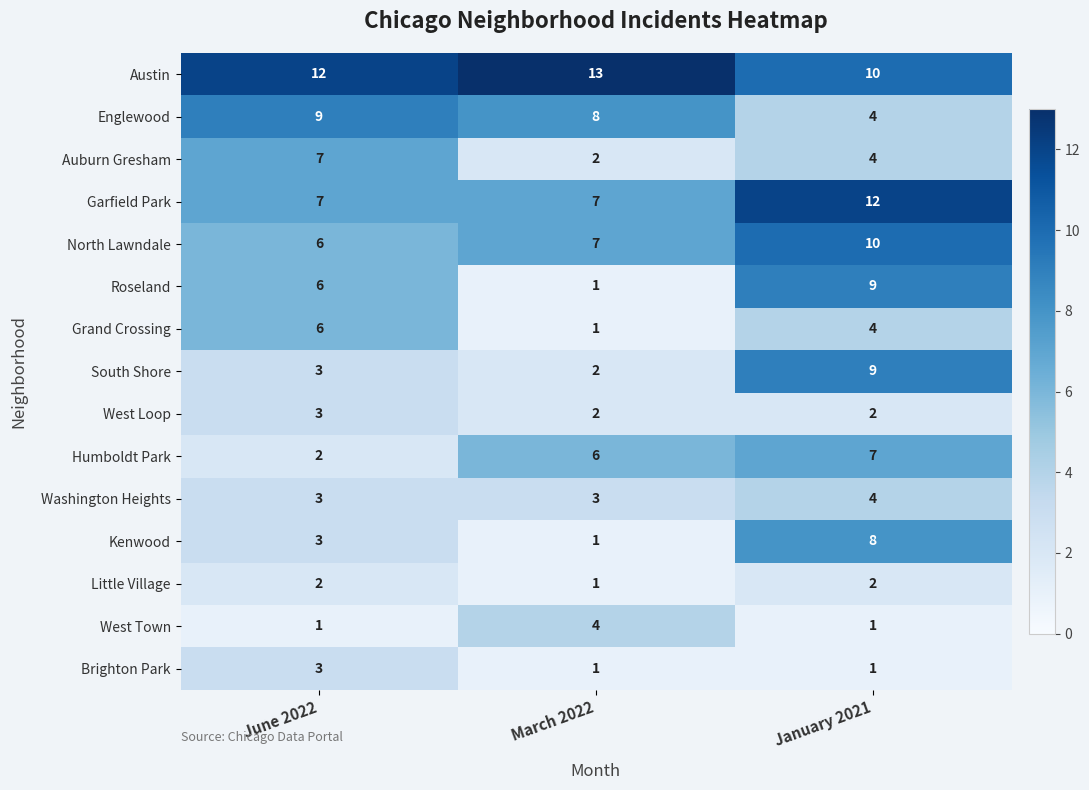

How many Kenwood values are between 1 and 8?

3